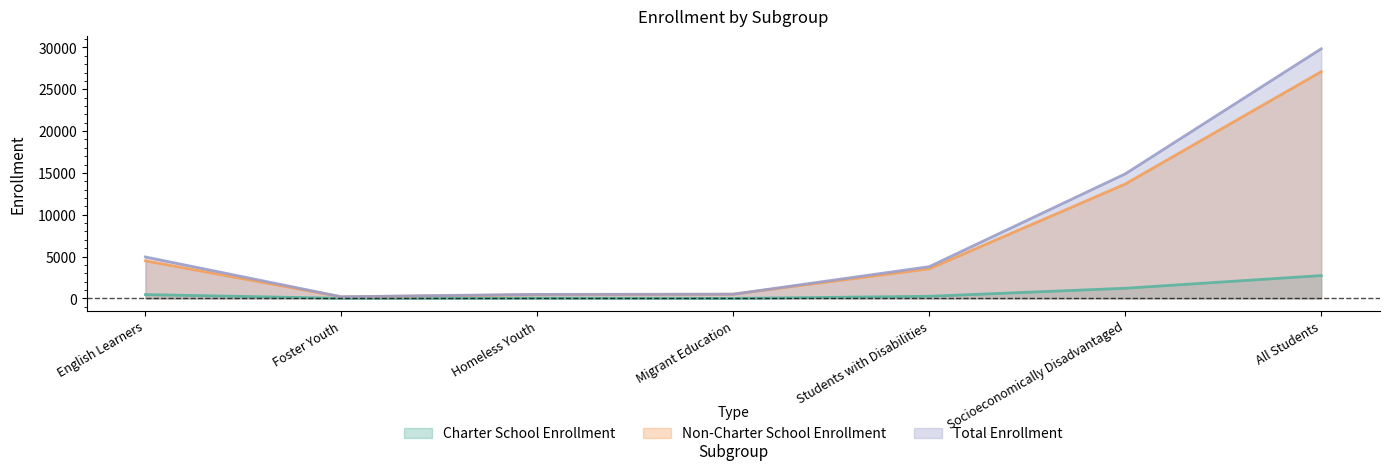

List the series in order of their peak value, lowest first.

Charter School Enrollment, Non-Charter School Enrollment, Total Enrollment